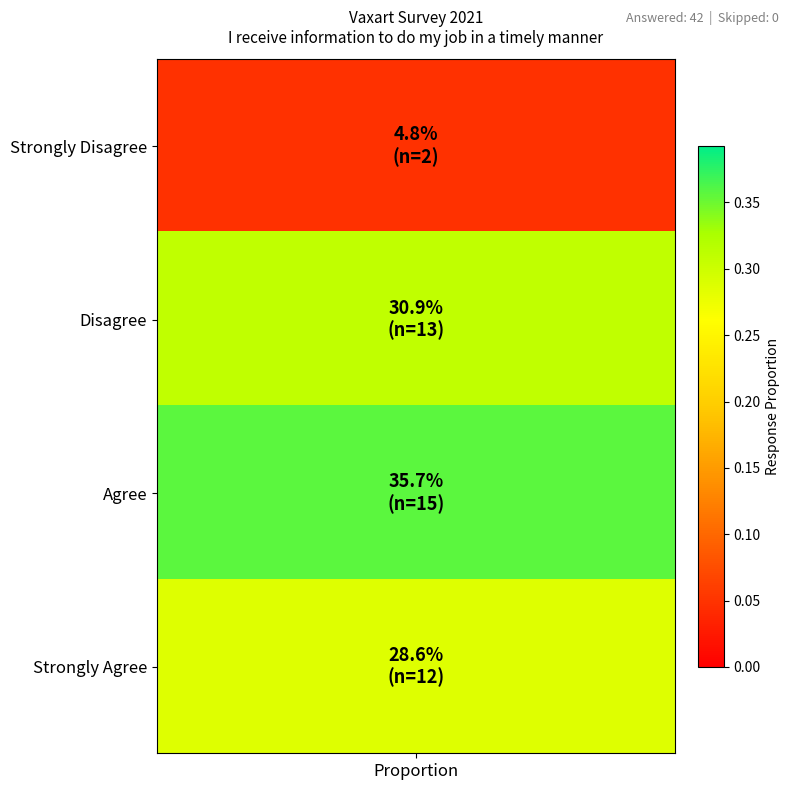

What is the average value?

0.2